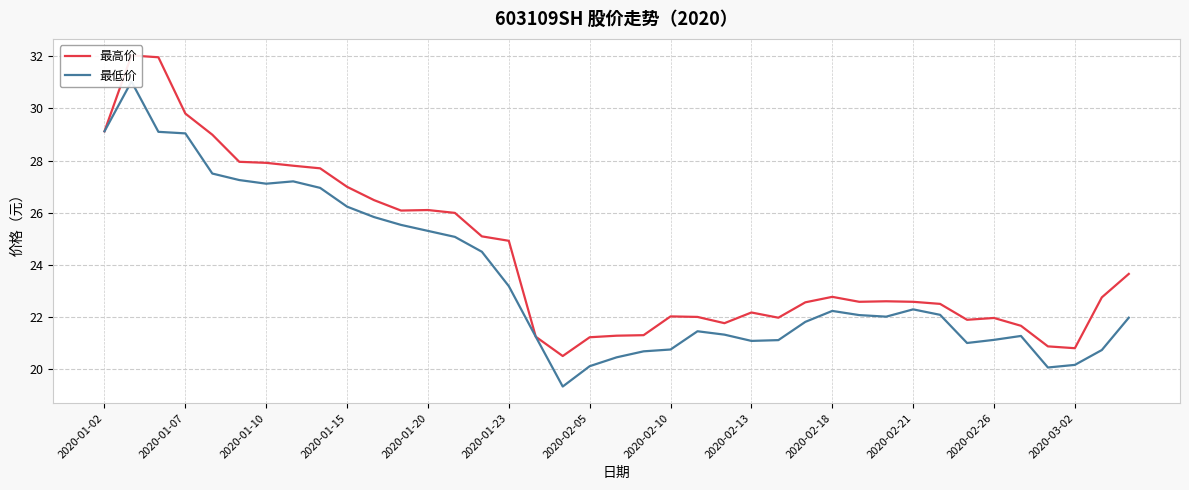

True or false: 最低价 and 最高价 cross at least once.

False